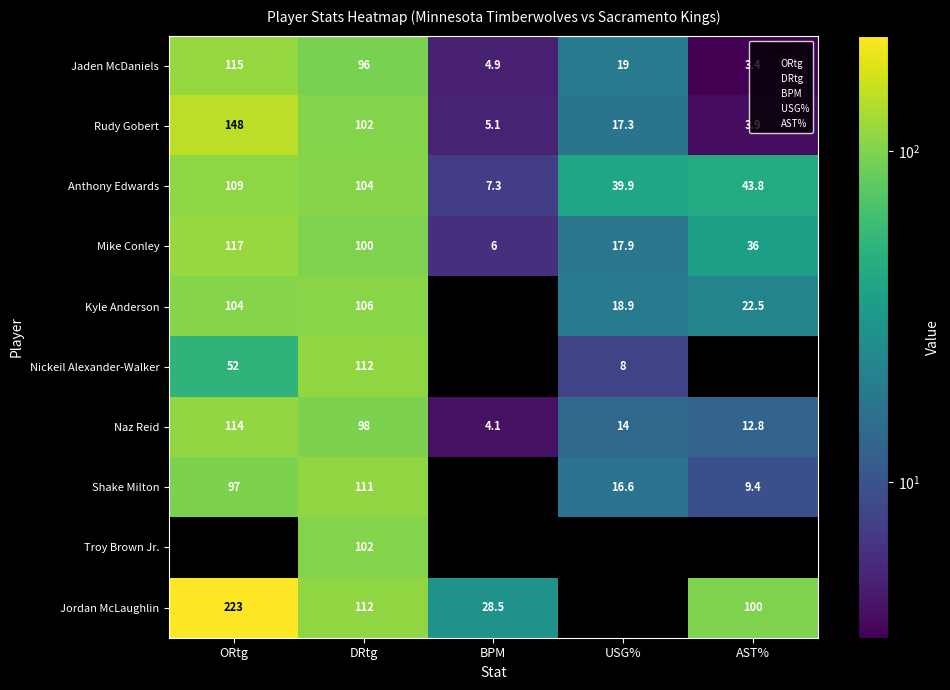

The value of Shake Milton at BPM is -3.0. True or false?

True